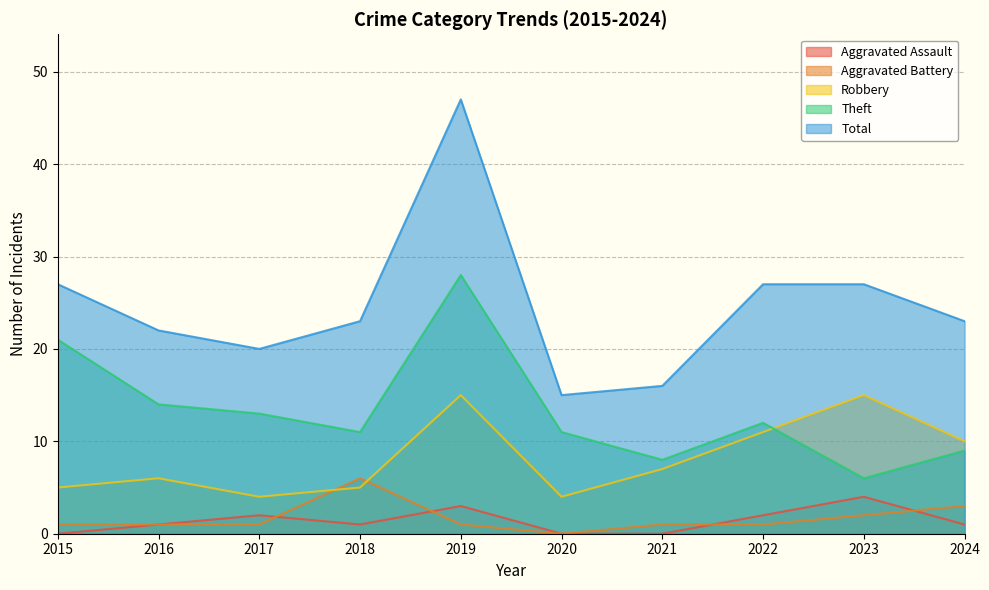

Between 2018 and 2024, which series saw the biggest shift?

Robbery